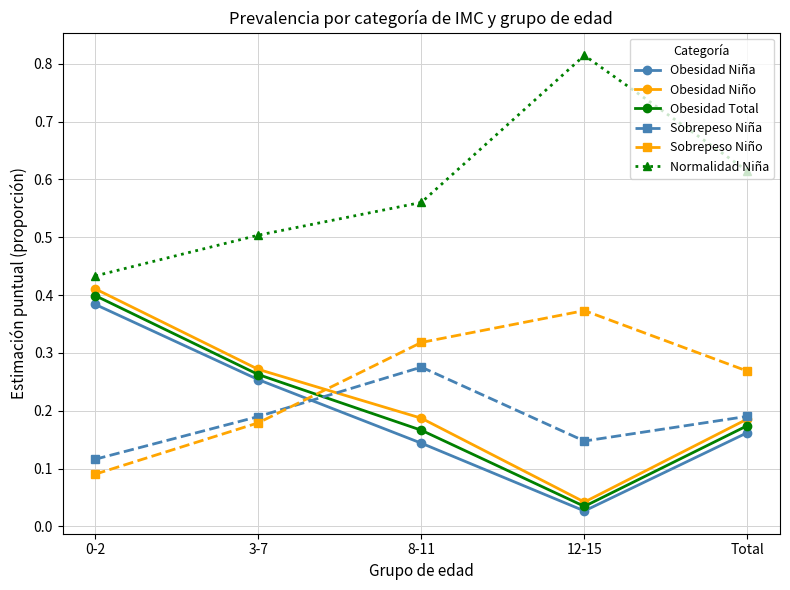

What position from the right is 8-11?

3